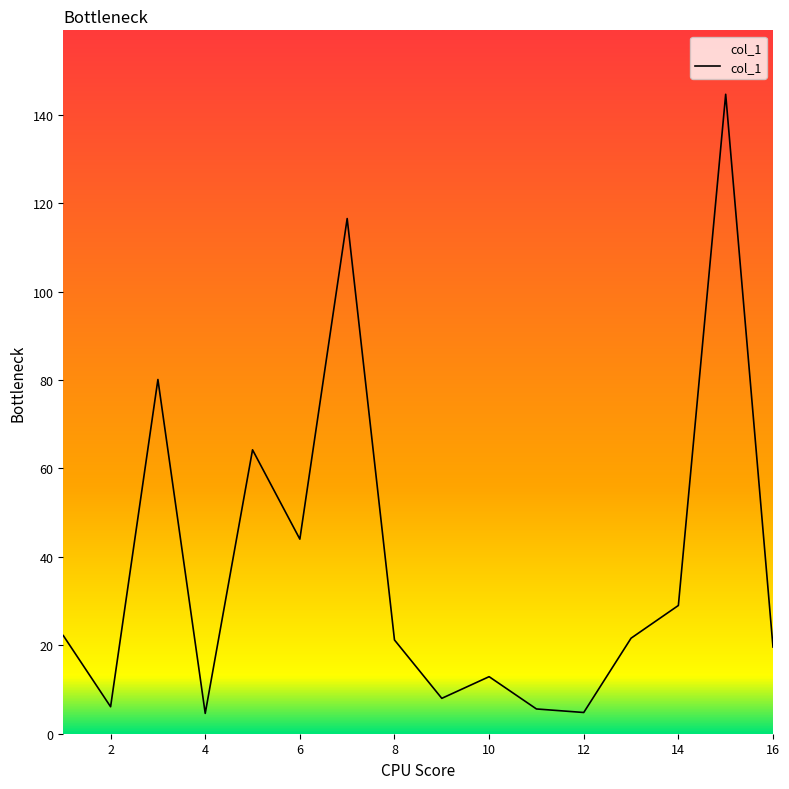

What is the smallest value displayed?

4.6